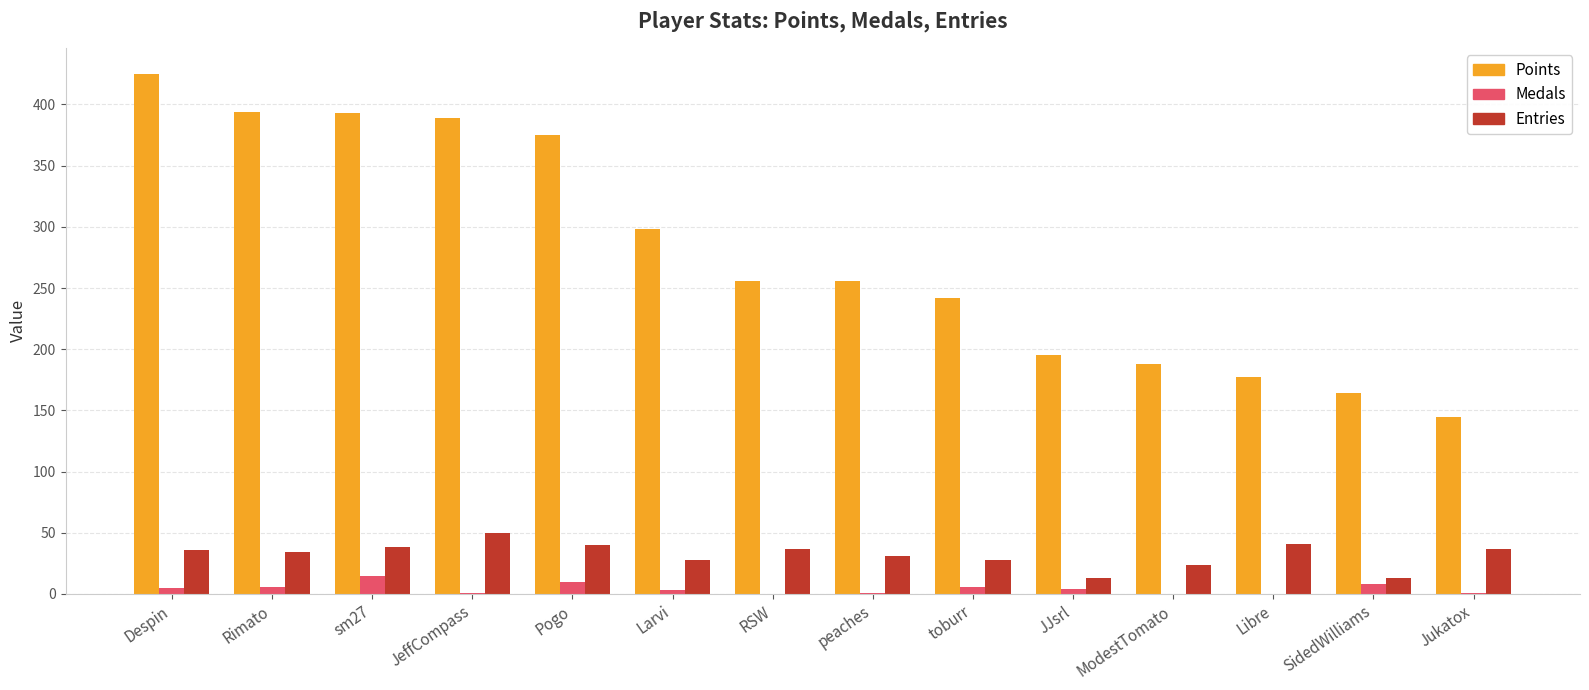

Which series has the widest spread of values?

Points